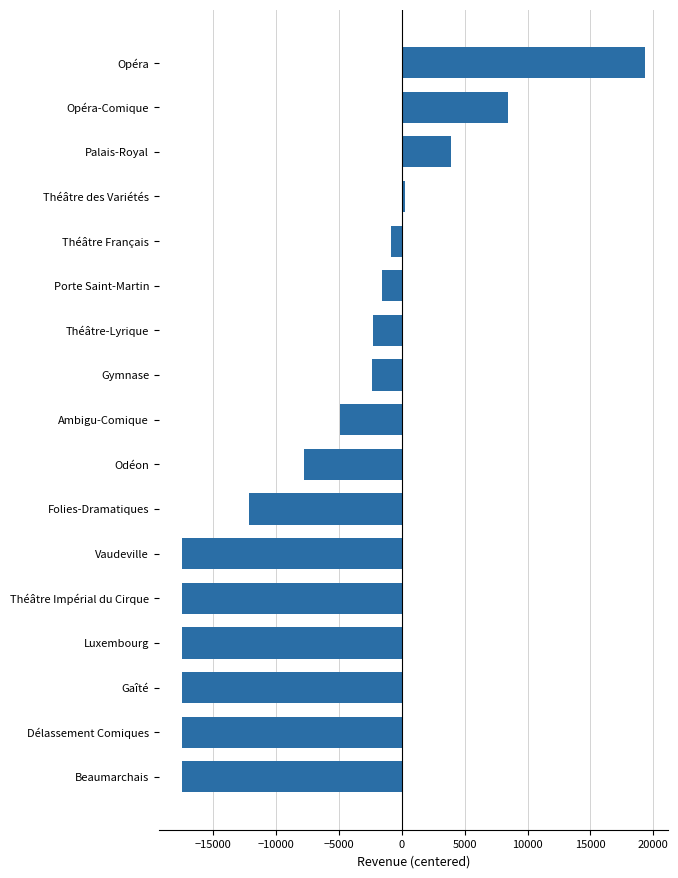

What is the value of the 5th bar from the top?

-854.2